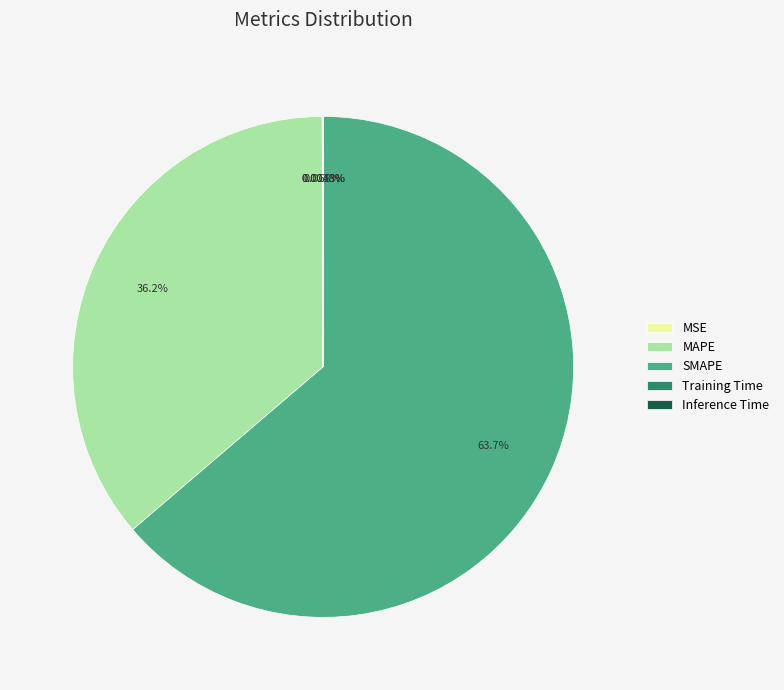

What is the largest slice in the pie chart?

SMAPE